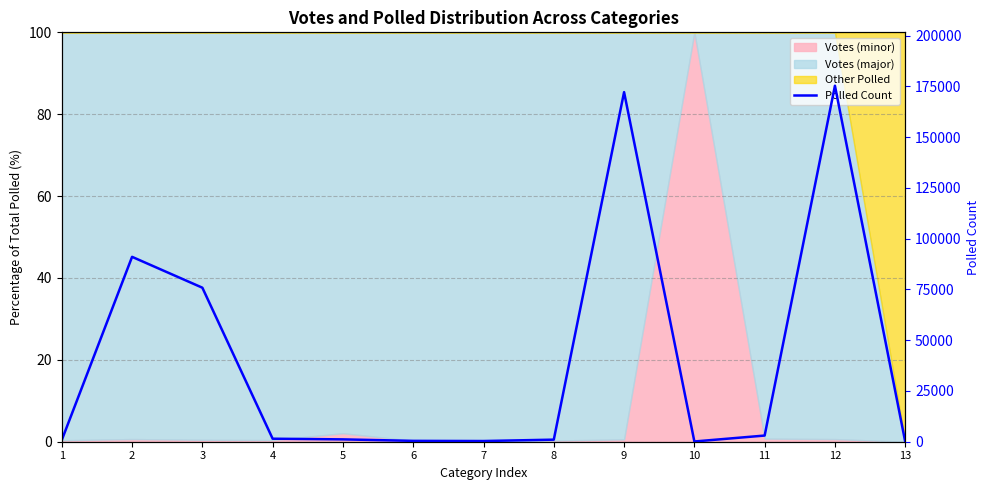

Where is the first local maximum?

2